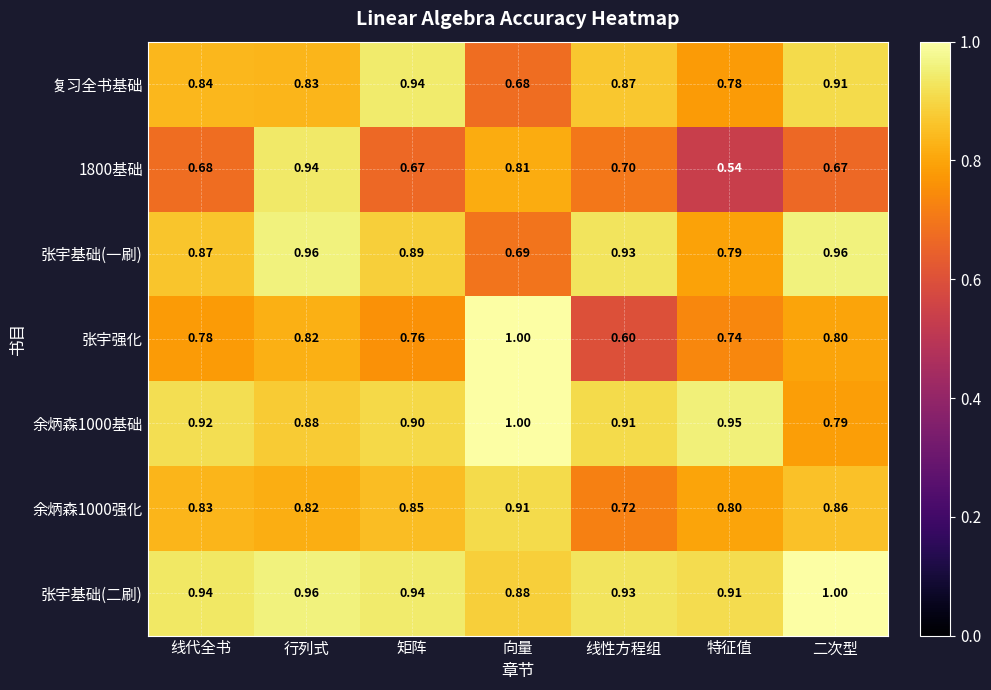

Is the value of 余炳森1000基础 at 线性方程组 greater than the value of 1800基础 at 线性方程组?

Yes